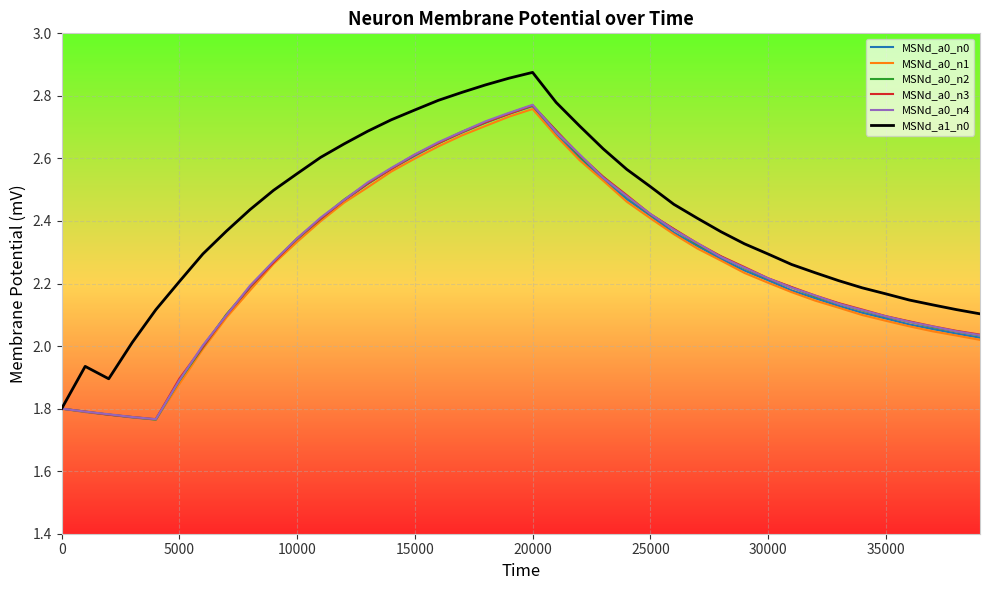

Which series has the widest spread of values?

MSNd_a1_n0